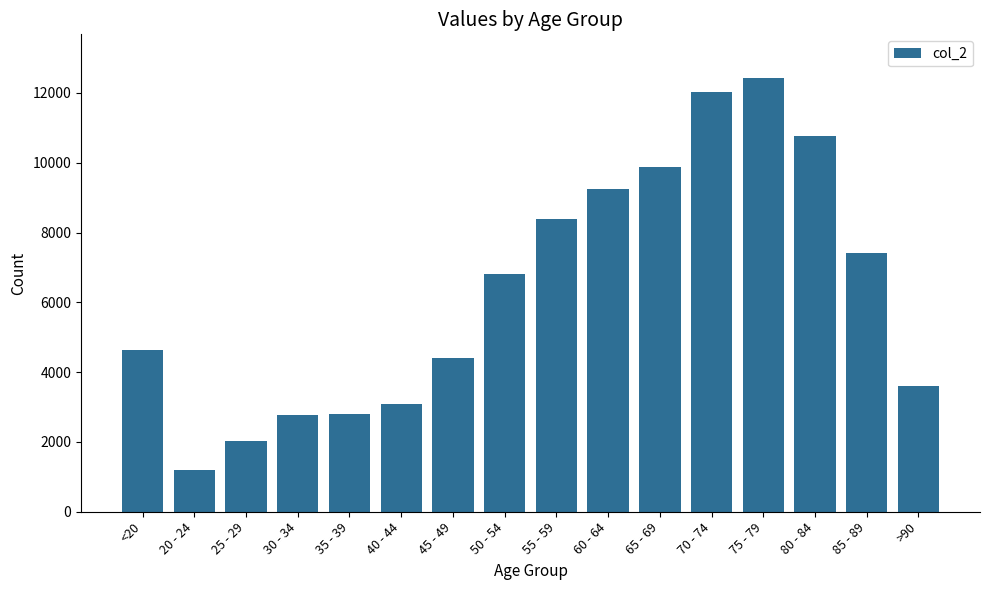

What is the minimum value shown in the chart?

1191